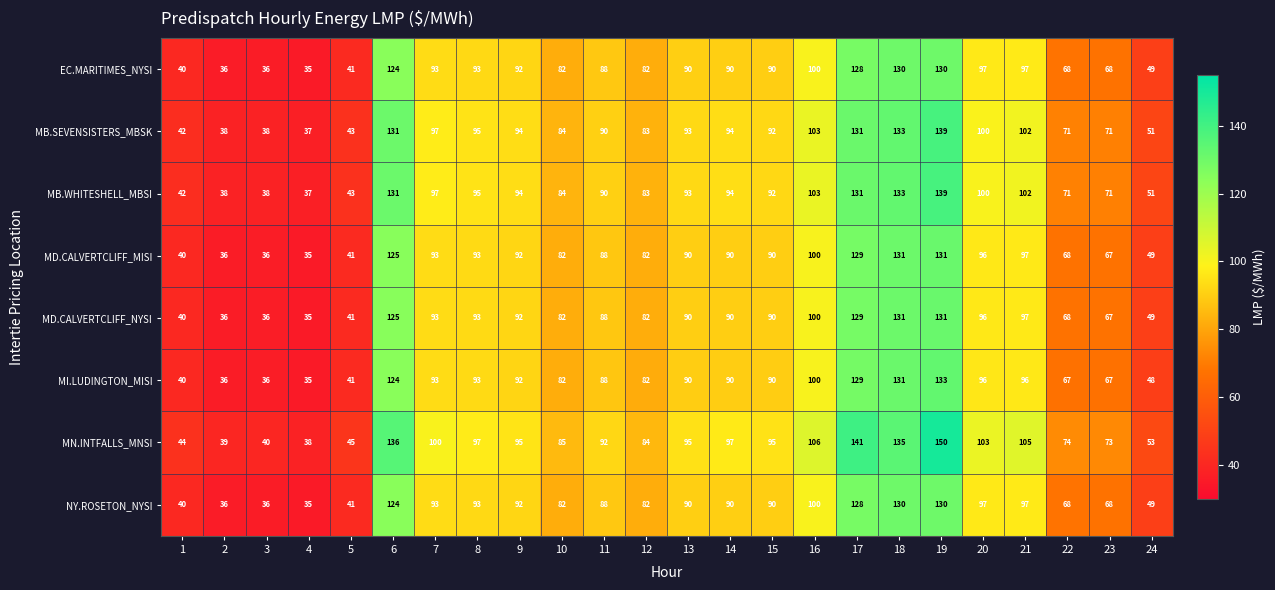

What value does the MI.LUDINGTON_MISI series have at 24?

48